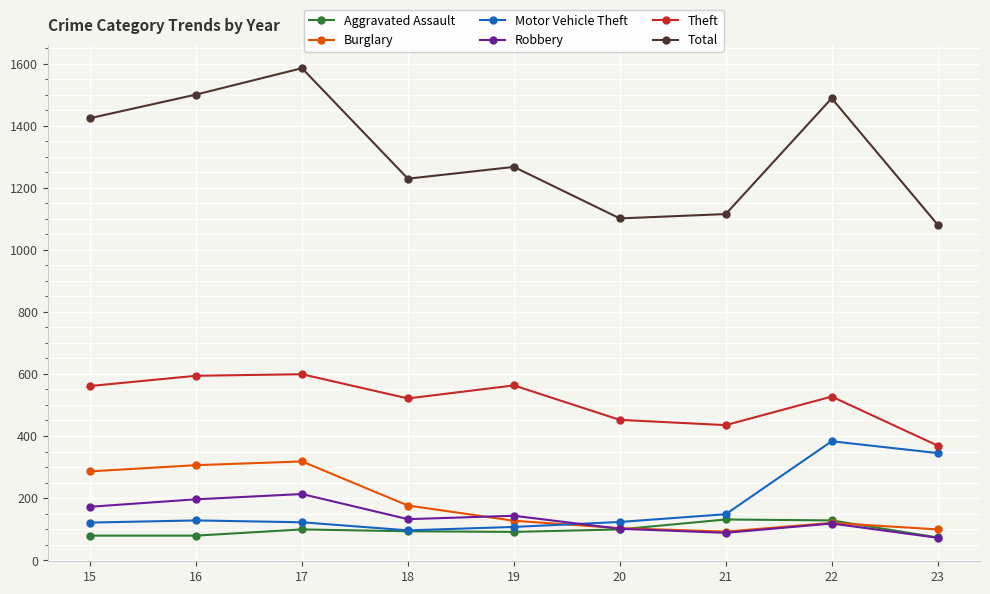

What is the smallest value displayed?

72